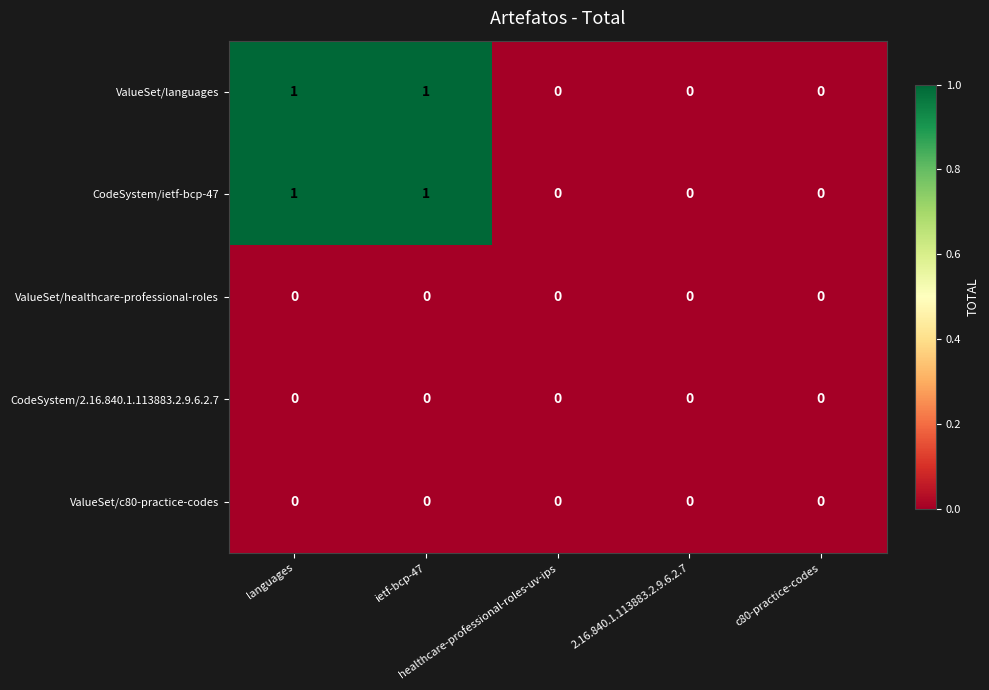

At which category is the sum across all series the highest?

languages